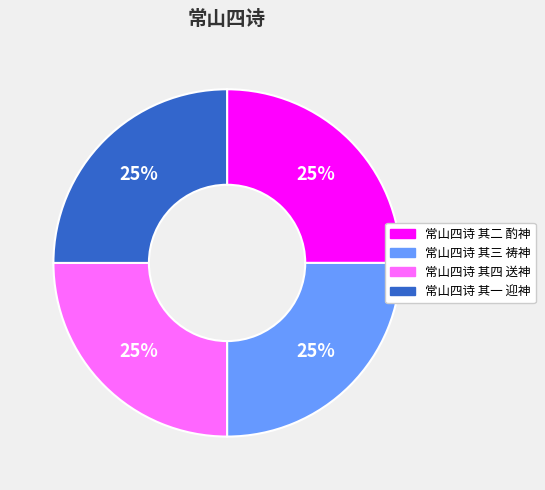

True or false: 常山四诗 其一 迎神 accounts for 35% of the total.

False